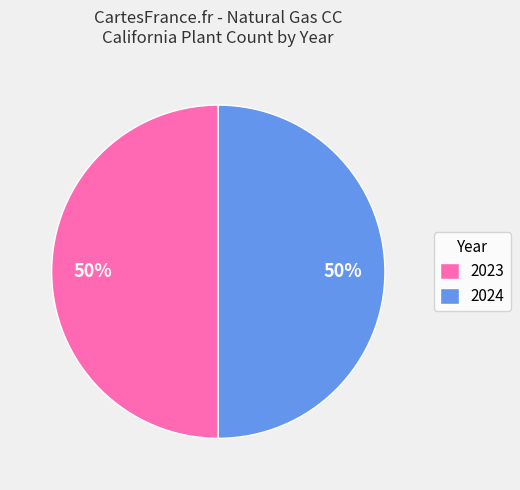

What percentage is the 2023 slice, to the nearest percent?

50%